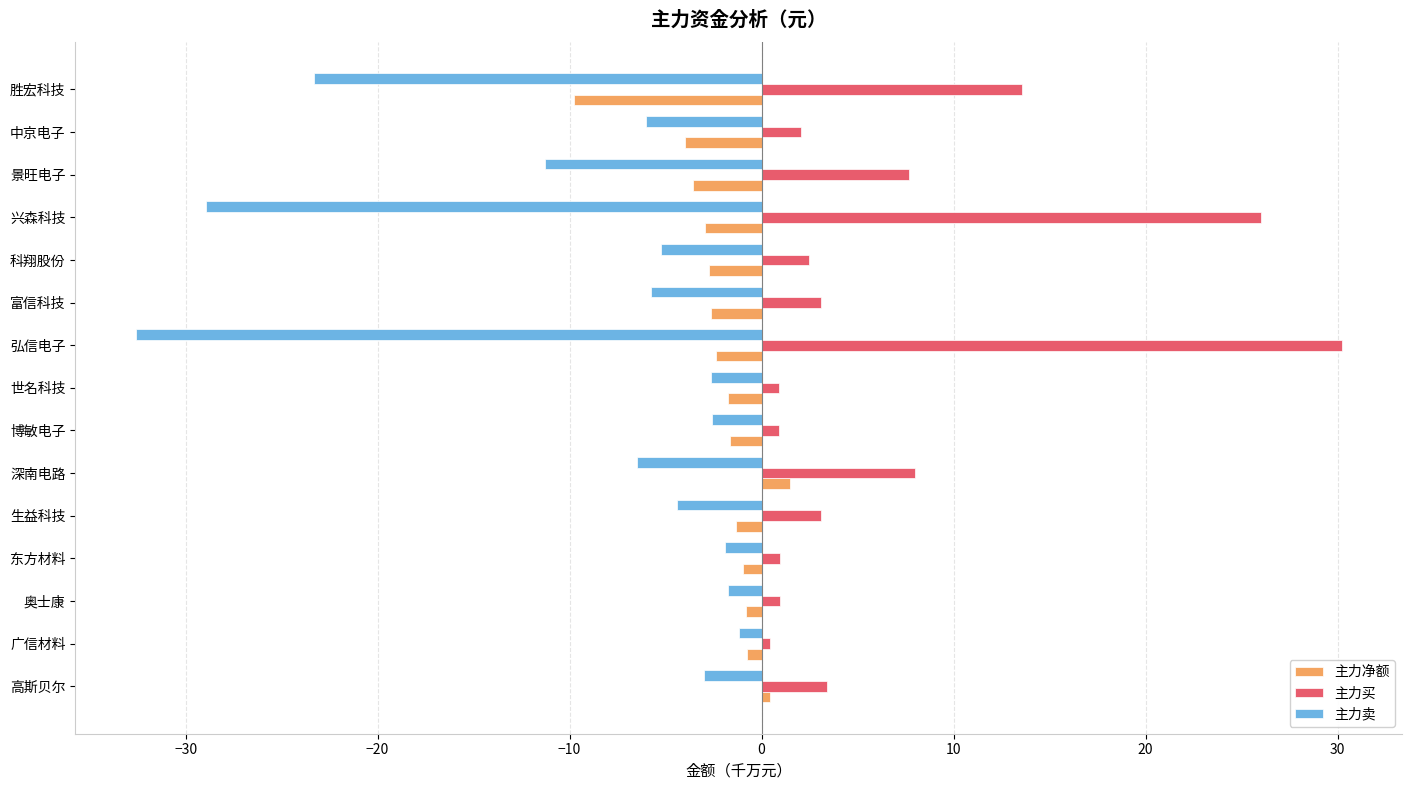

At which label is 主力卖 closest to -16?

景旺电子